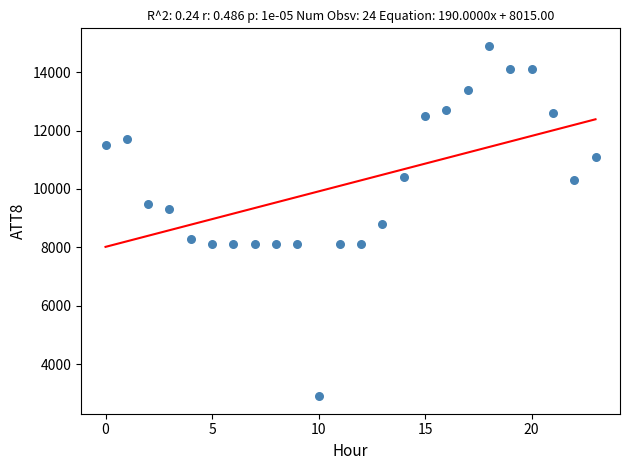

What is the range of Y values (max minus min)?

12000